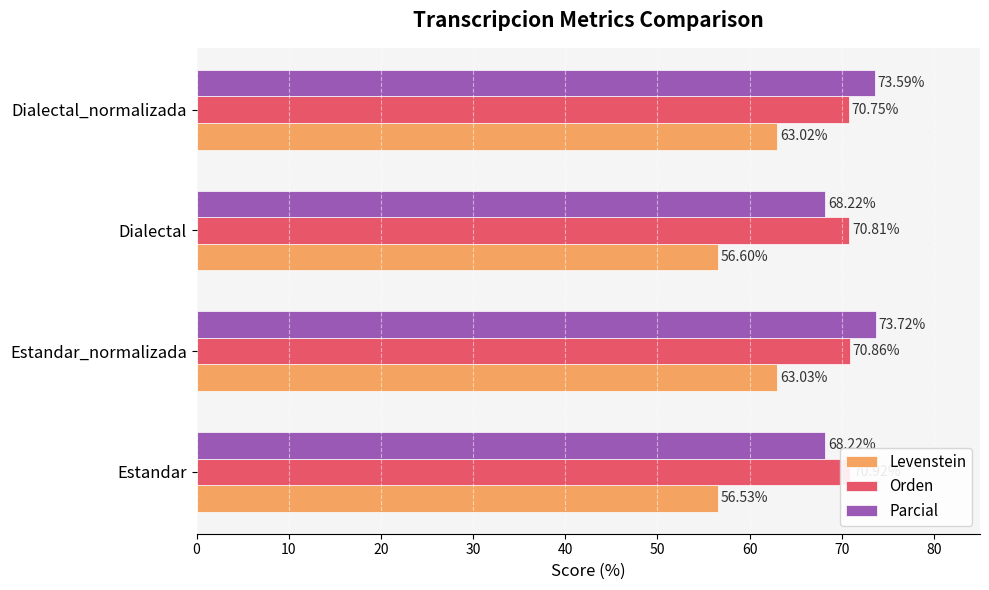

What are all the series names shown in the legend?

Levenstein, Orden, Parcial